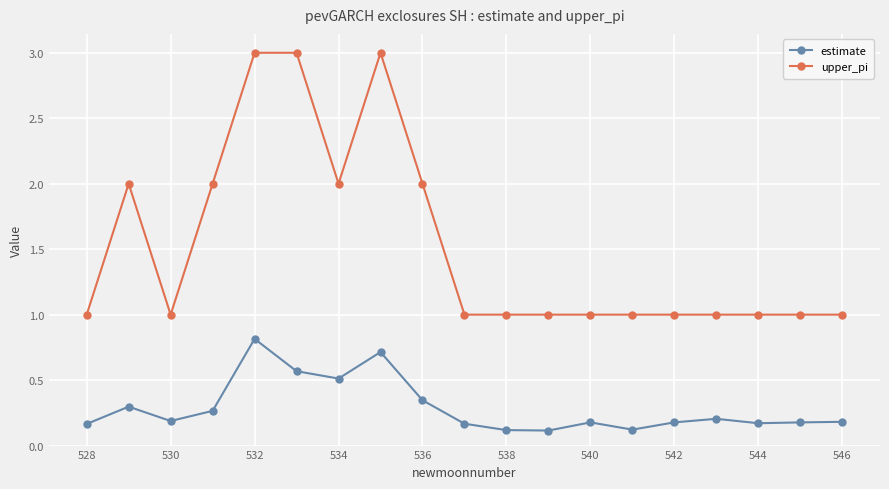

What is the greatest value displayed?

3.0